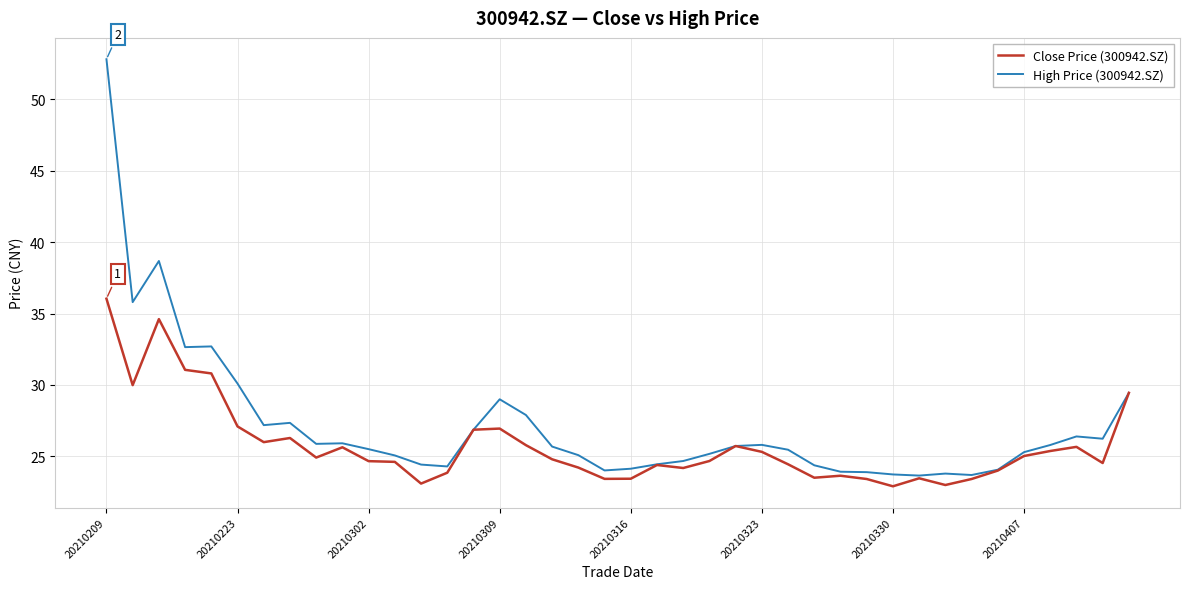

Which series has the widest spread of values?

High Price (300942.SZ)